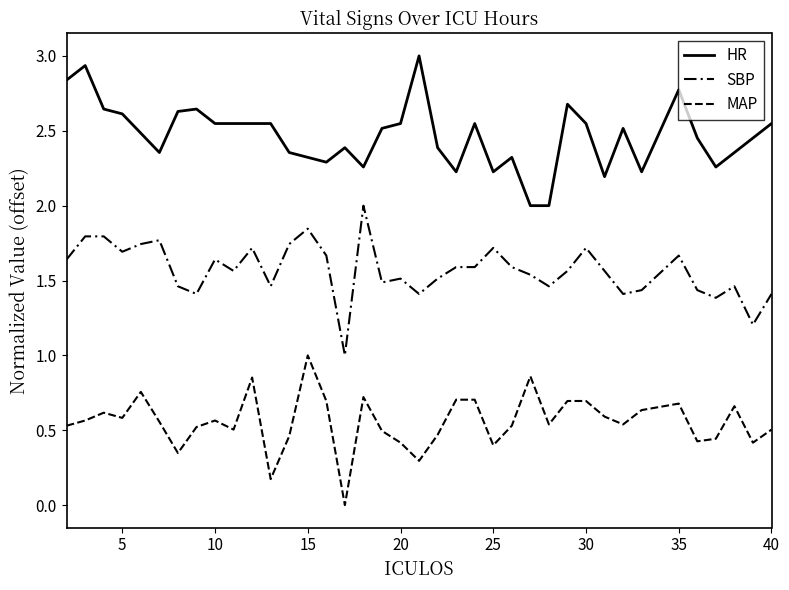

True or false: SBP and HR intersect in this chart.

False